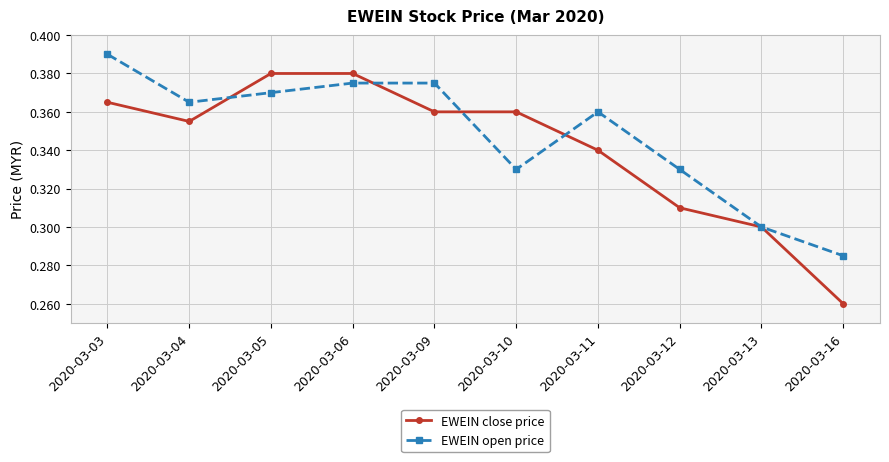

The value of EWEIN close price at 2020-03-13 is 0.3. True or false?

True